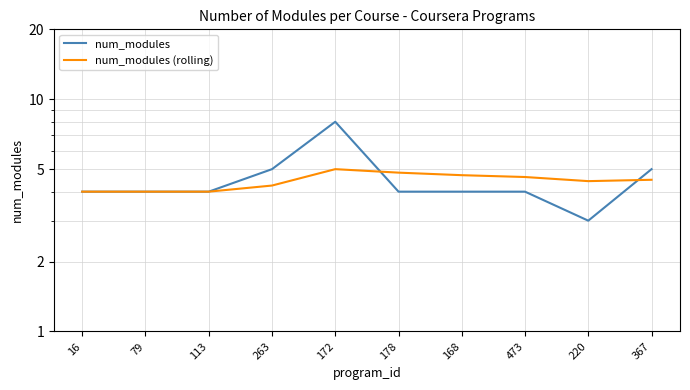

What is the label of the 4th point from the left?

263